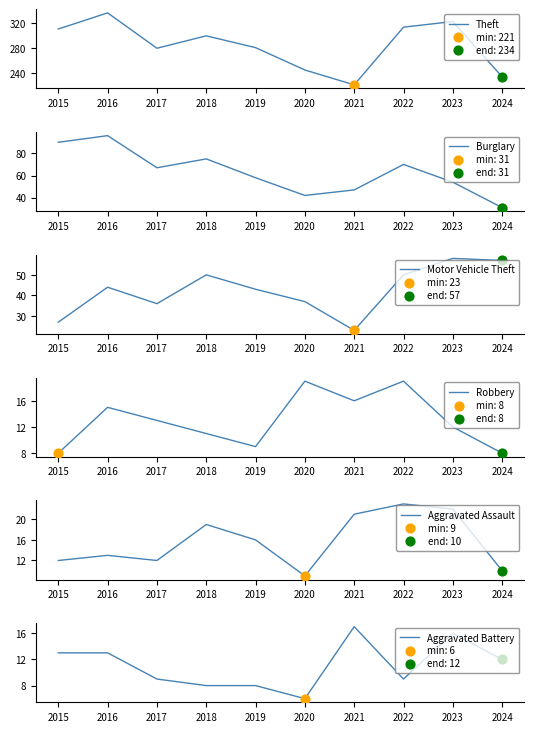

What is the total value across all series at 2021?

345